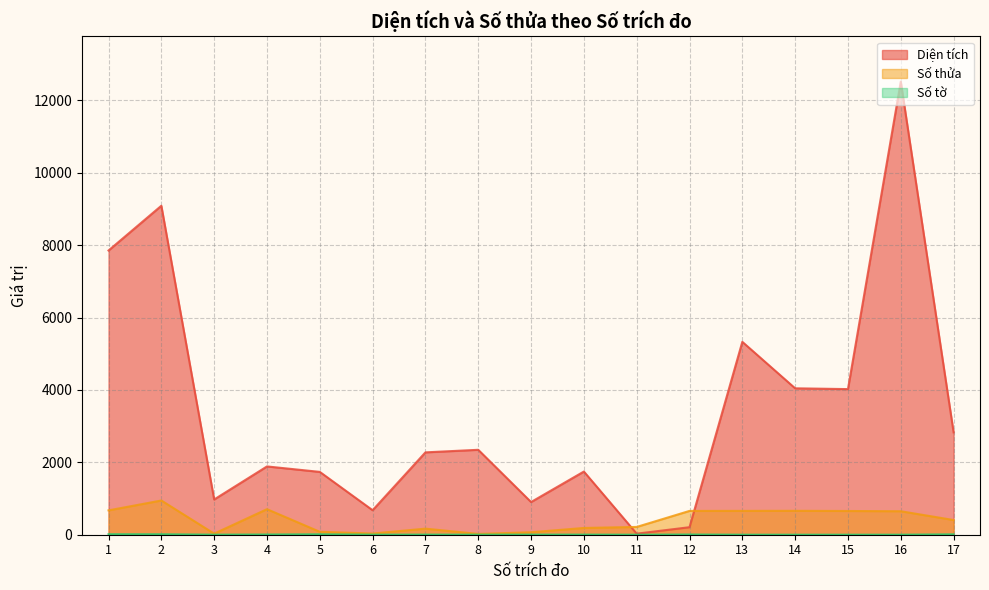

True or false: Số tờ and Số thửa cross at least once.

False